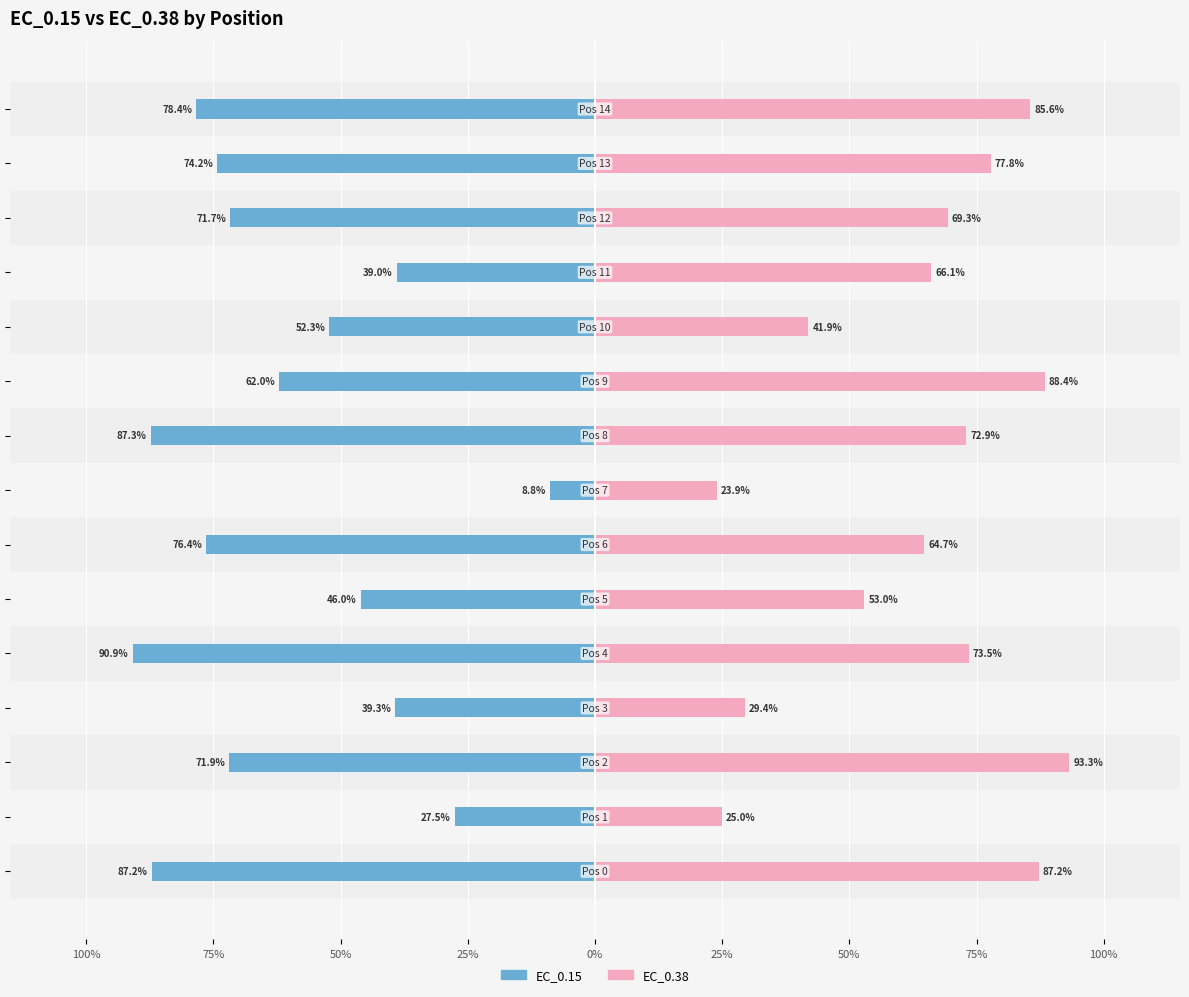

At 100%, list the series in order from smallest to largest.

EC_0.15, EC_0.38